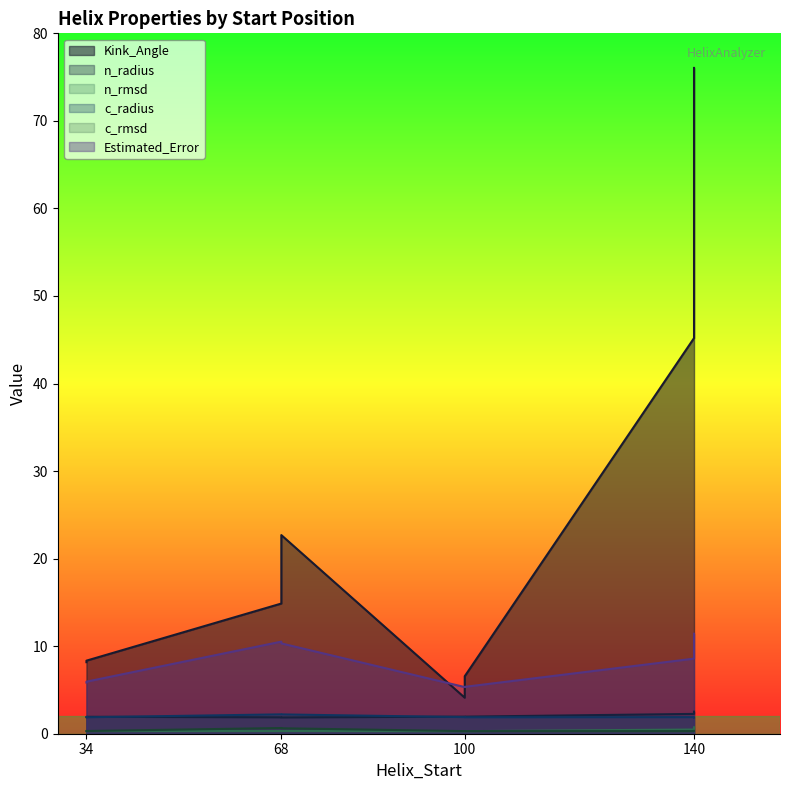

Between 68 and 100, which series saw the biggest shift?

Kink_Angle